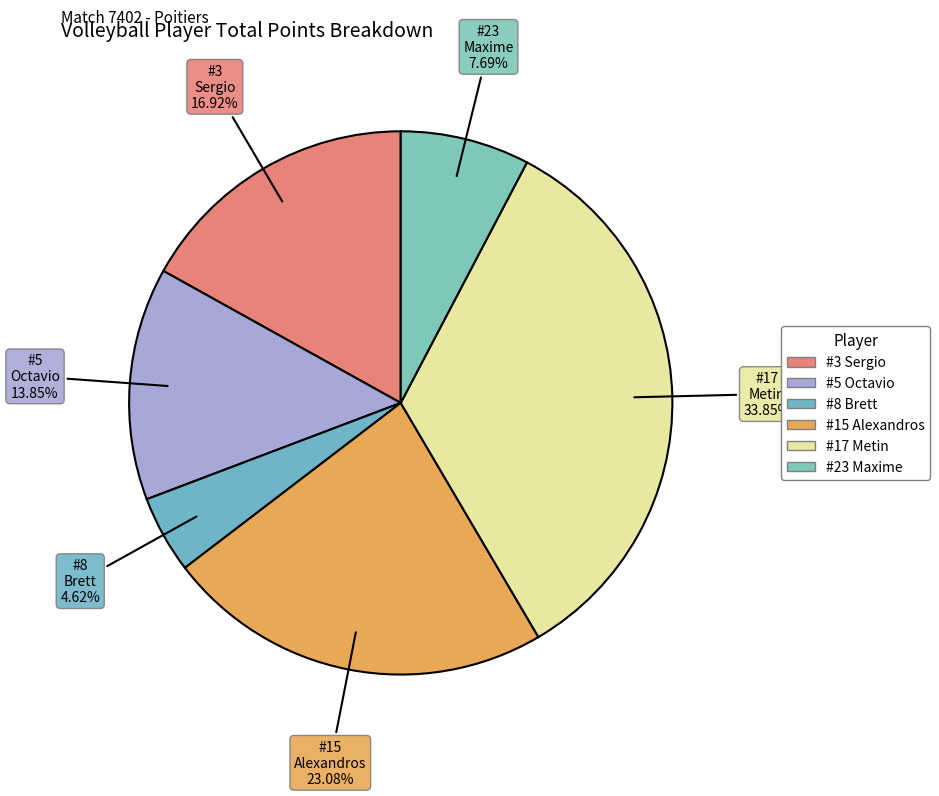

To the nearest percent, what is the average slice percentage?

17%